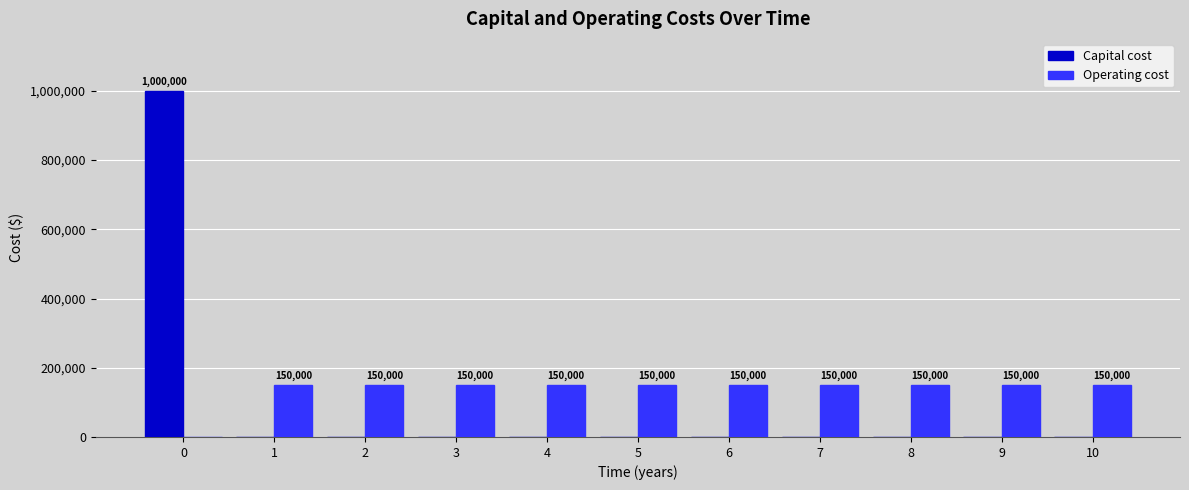

Are the bars grouped side by side (vs. stacked)?

Yes